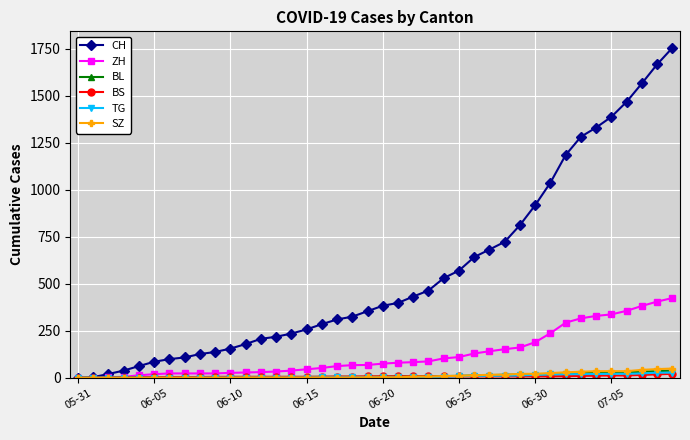

Which series has the largest total across all categories?

CH